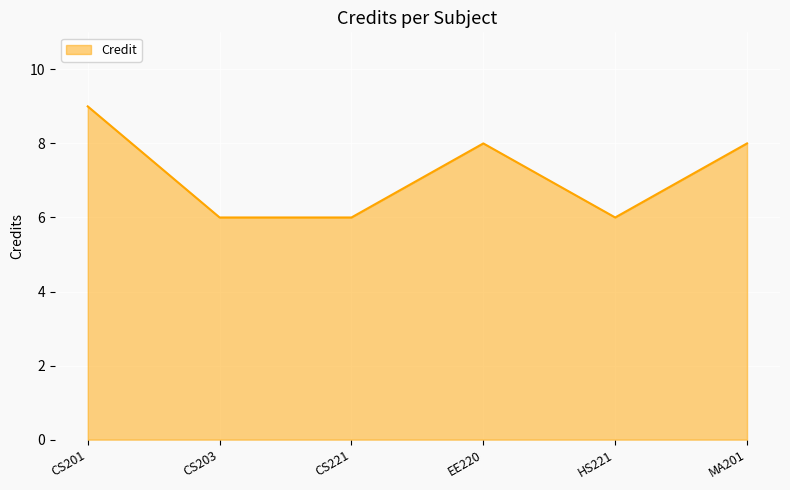

What position from the left is HS221?

5